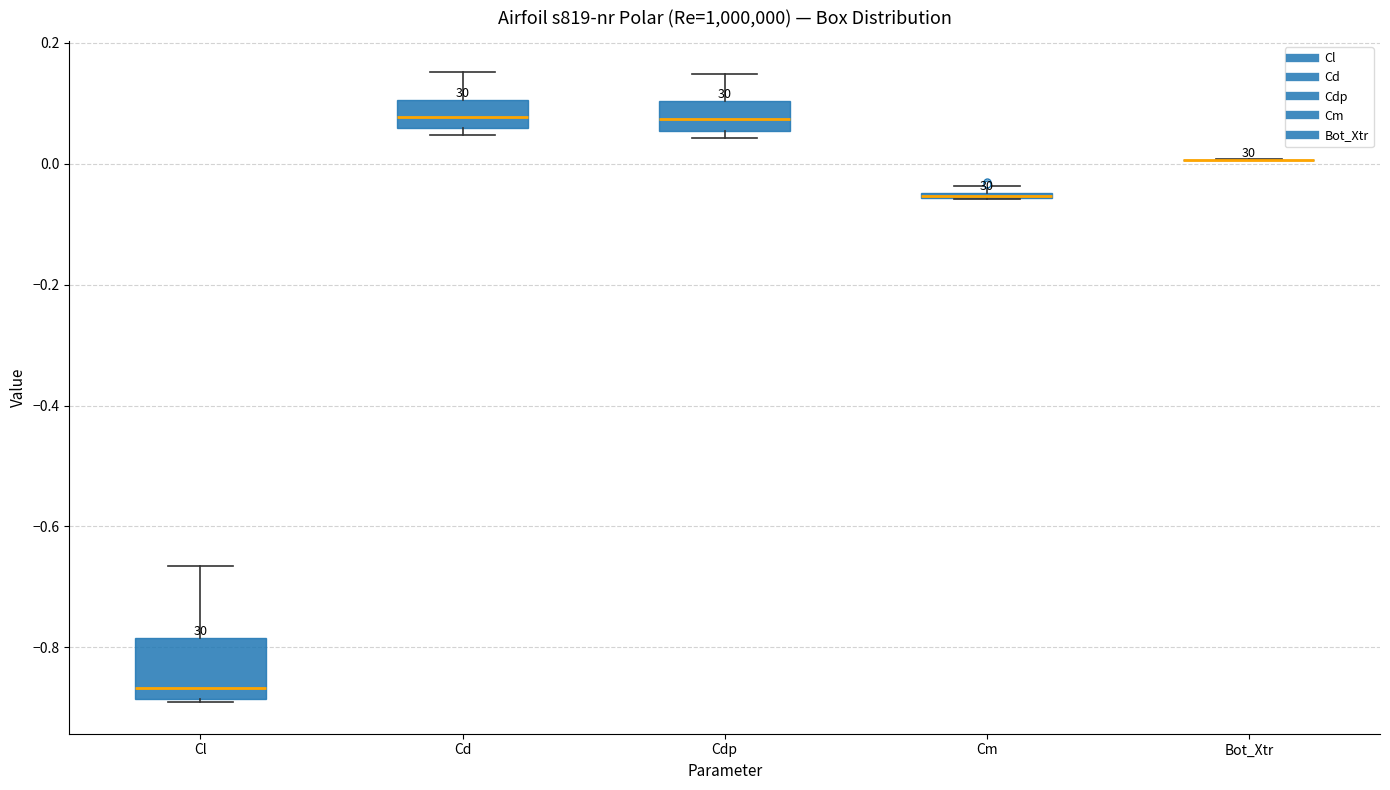

Comparing the boxes themselves (not the whiskers), which one is the tallest?

Cl